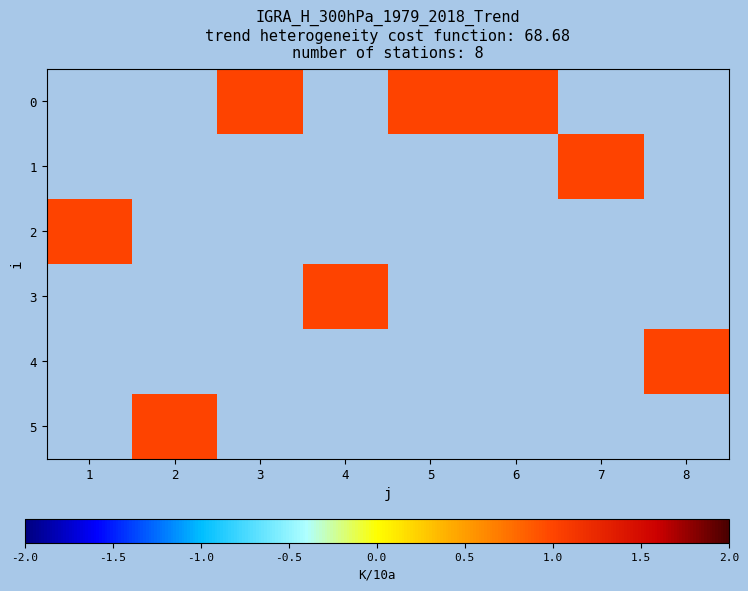

List the series in order of their overall mean, lowest first.

0, 1, 2, 3, 4, 5